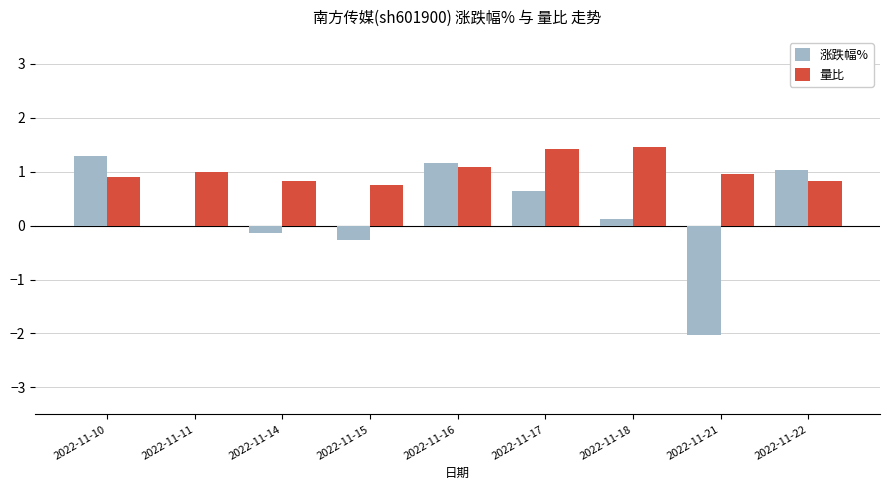

Is the value of 量比 at 2022-11-10 greater than the value of 涨跌幅% at 2022-11-17?

Yes